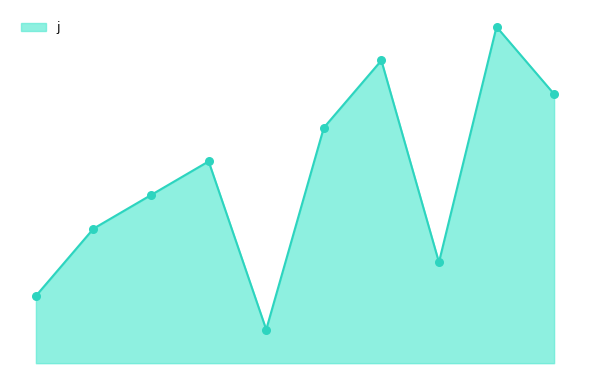

Does the chart have visible grid lines?

No